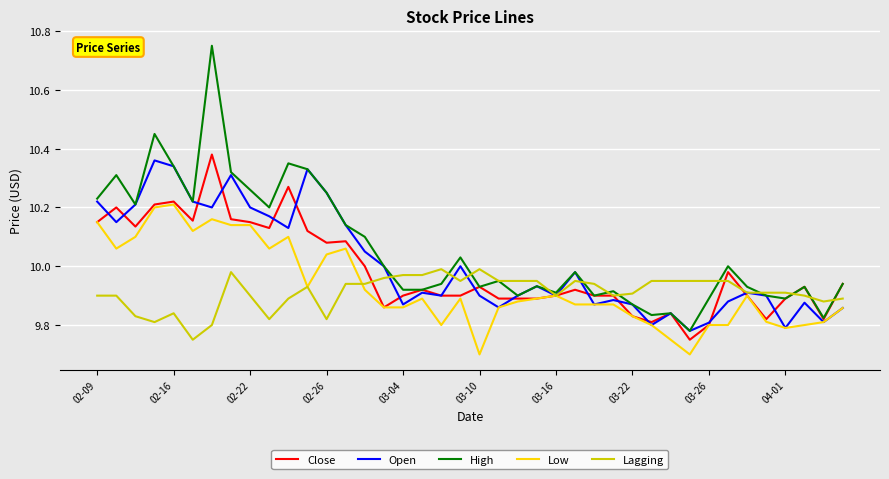

What is the smallest value displayed?

9.7